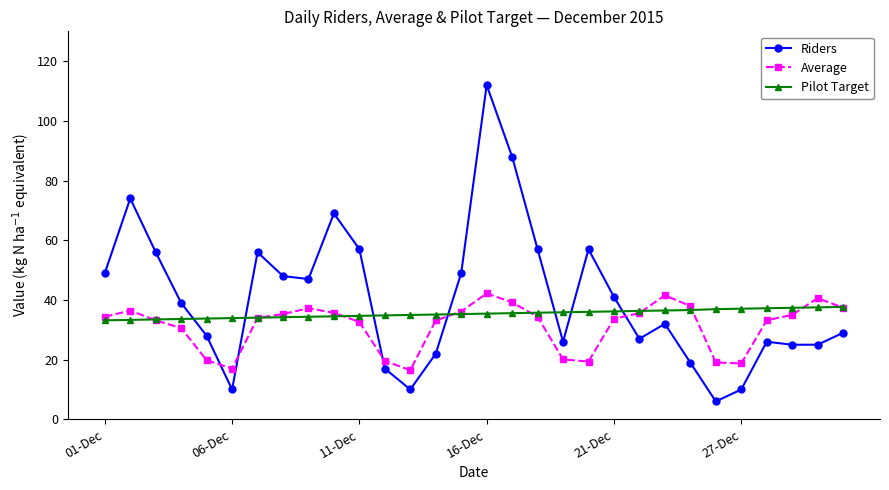

What is the smallest value displayed?

6.0